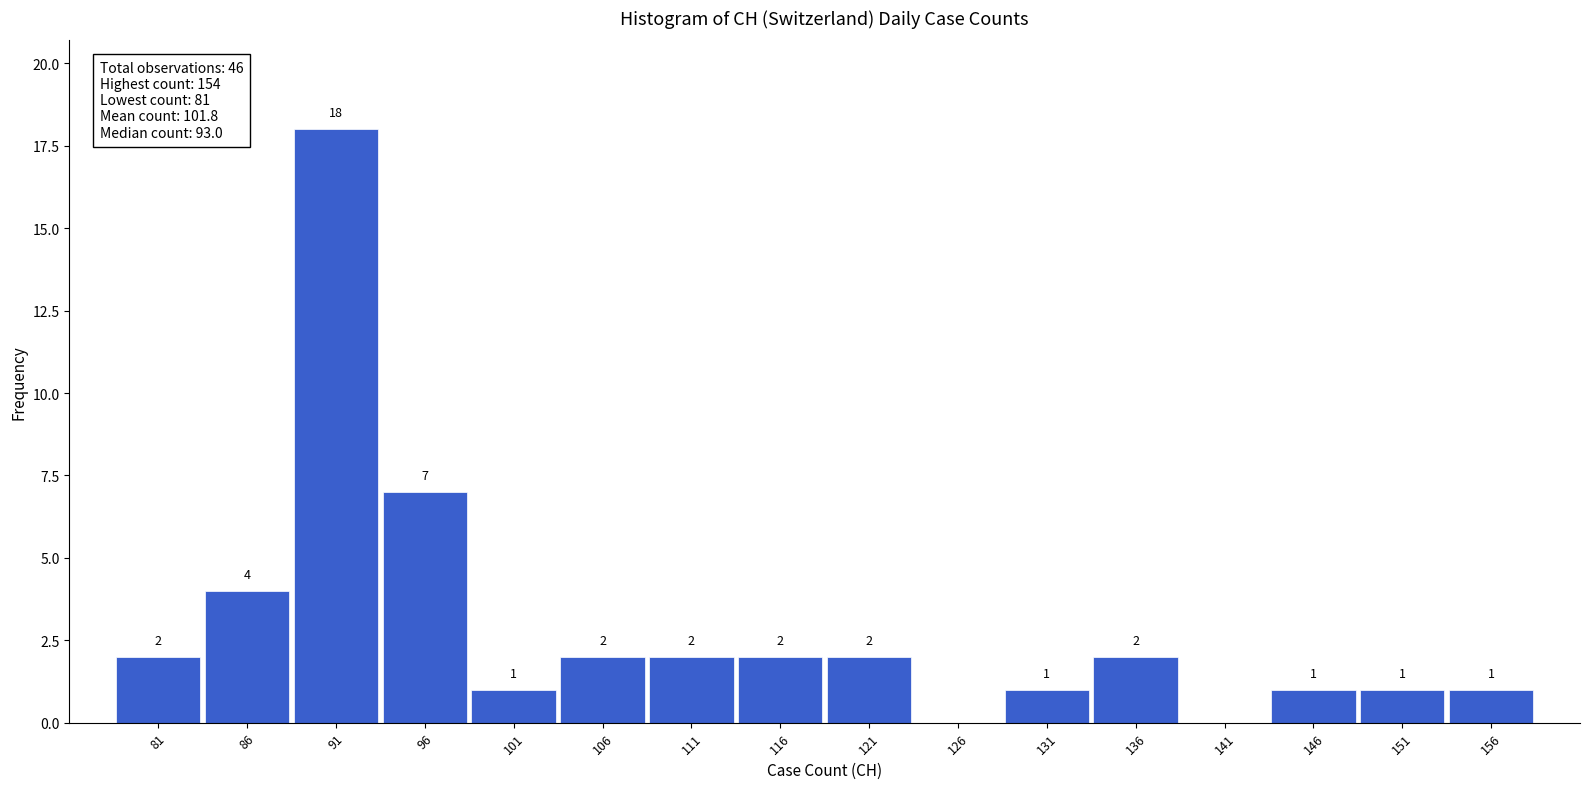

Which range on the x-axis has the tallest bar?

88.5 to 93.5